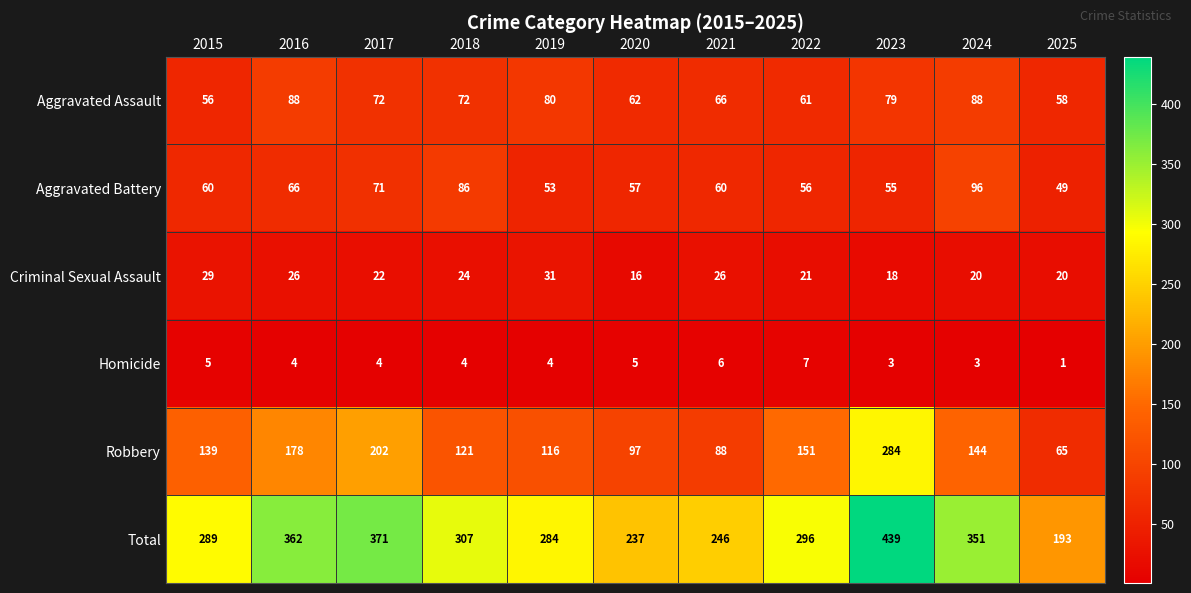

The value of Homicide at 2022 is 4. True or false?

False